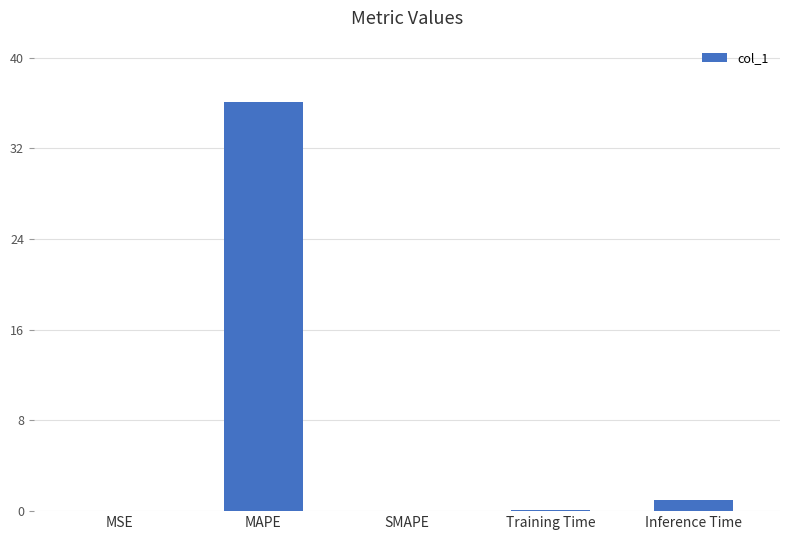

What is the greatest value displayed?

36.1